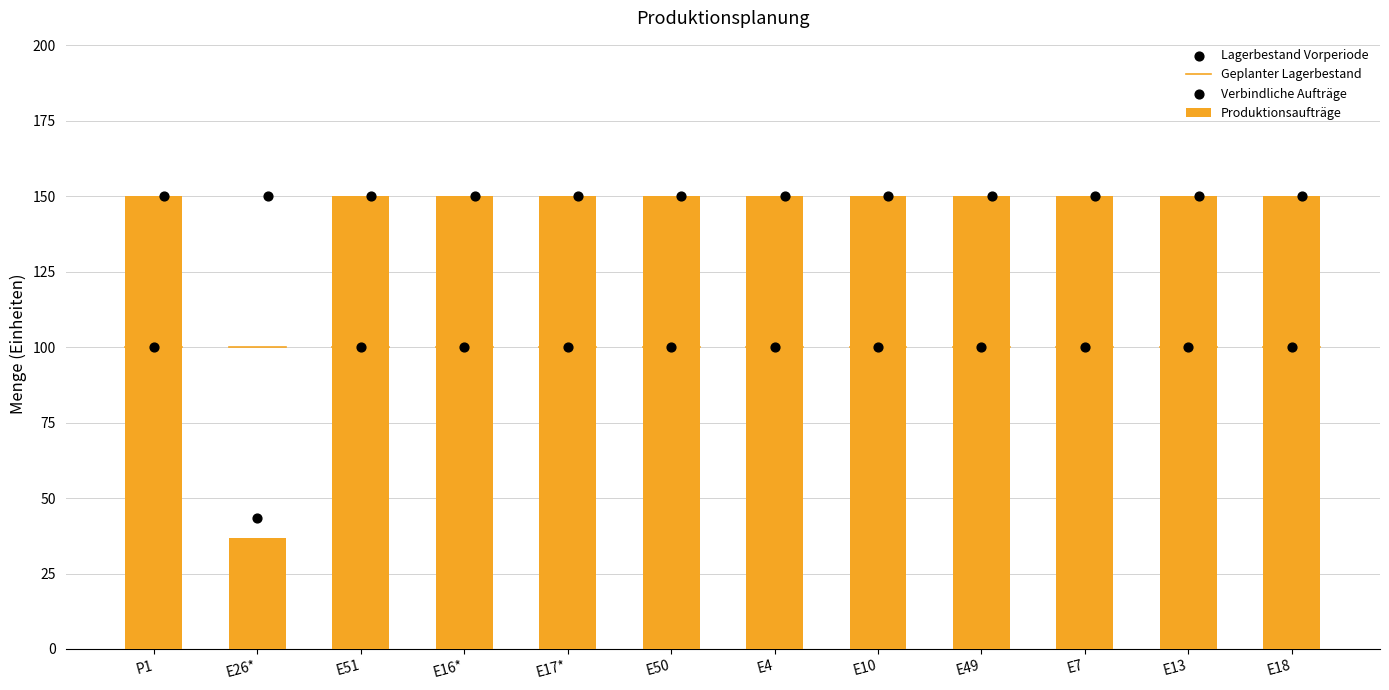

Is the value of Produktionsaufträge at E16* greater than the value of Lagerbestand Vorperiode at E7?

Yes